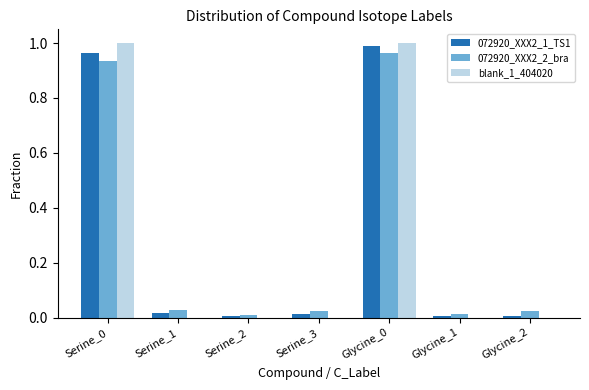

Is the value of blank_1_404020 at Serine_0 greater than the value of 072920_XXX2_1_TS1 at Serine_2?

Yes